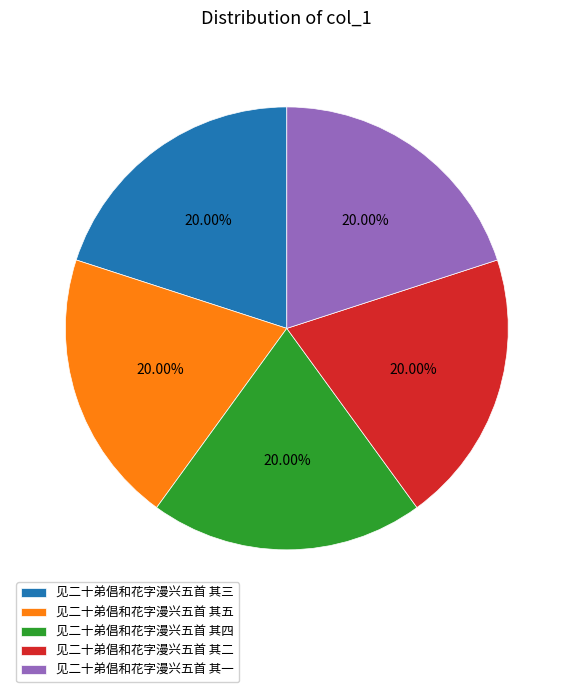

How many slices are in this pie chart?

5